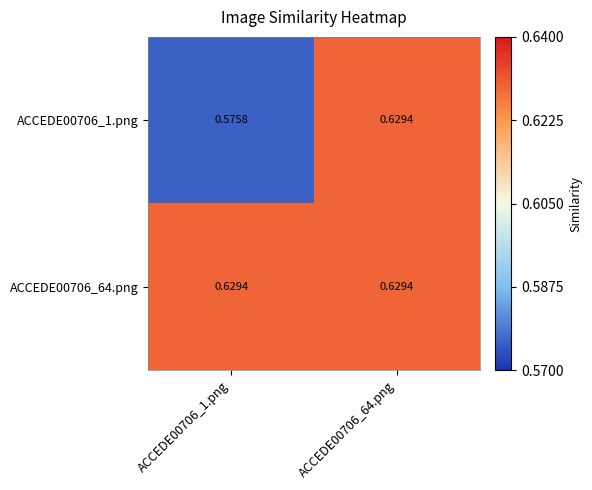

How many distinct data groups are displayed?

2